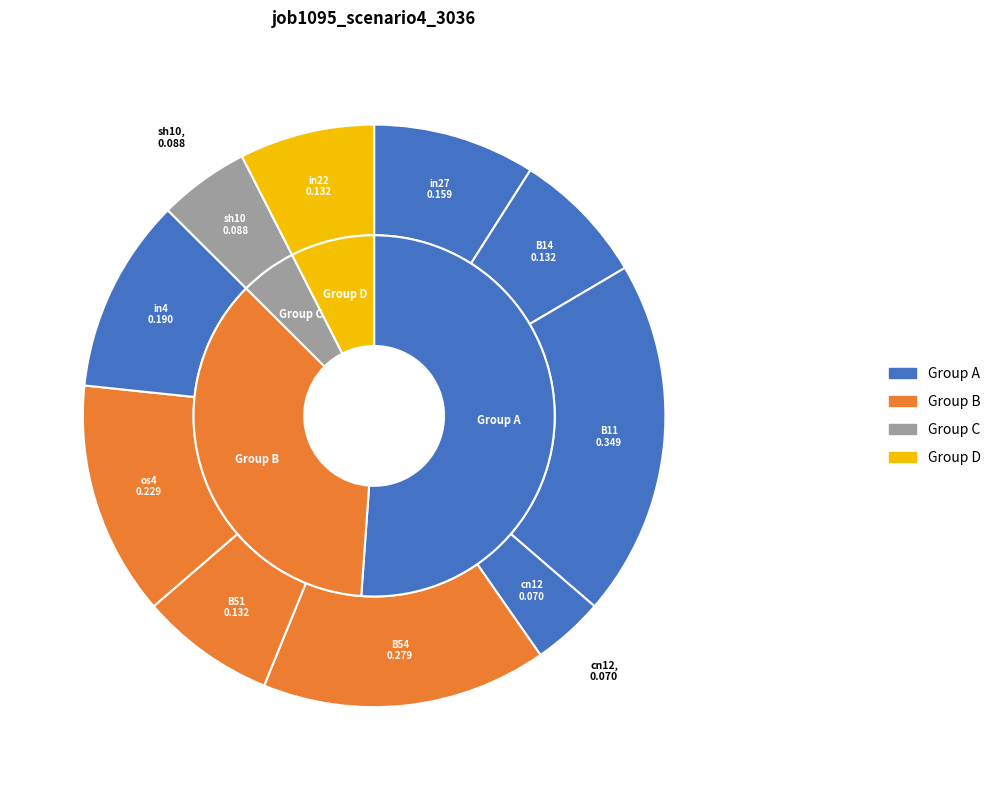

How many segments does this pie chart have?

10